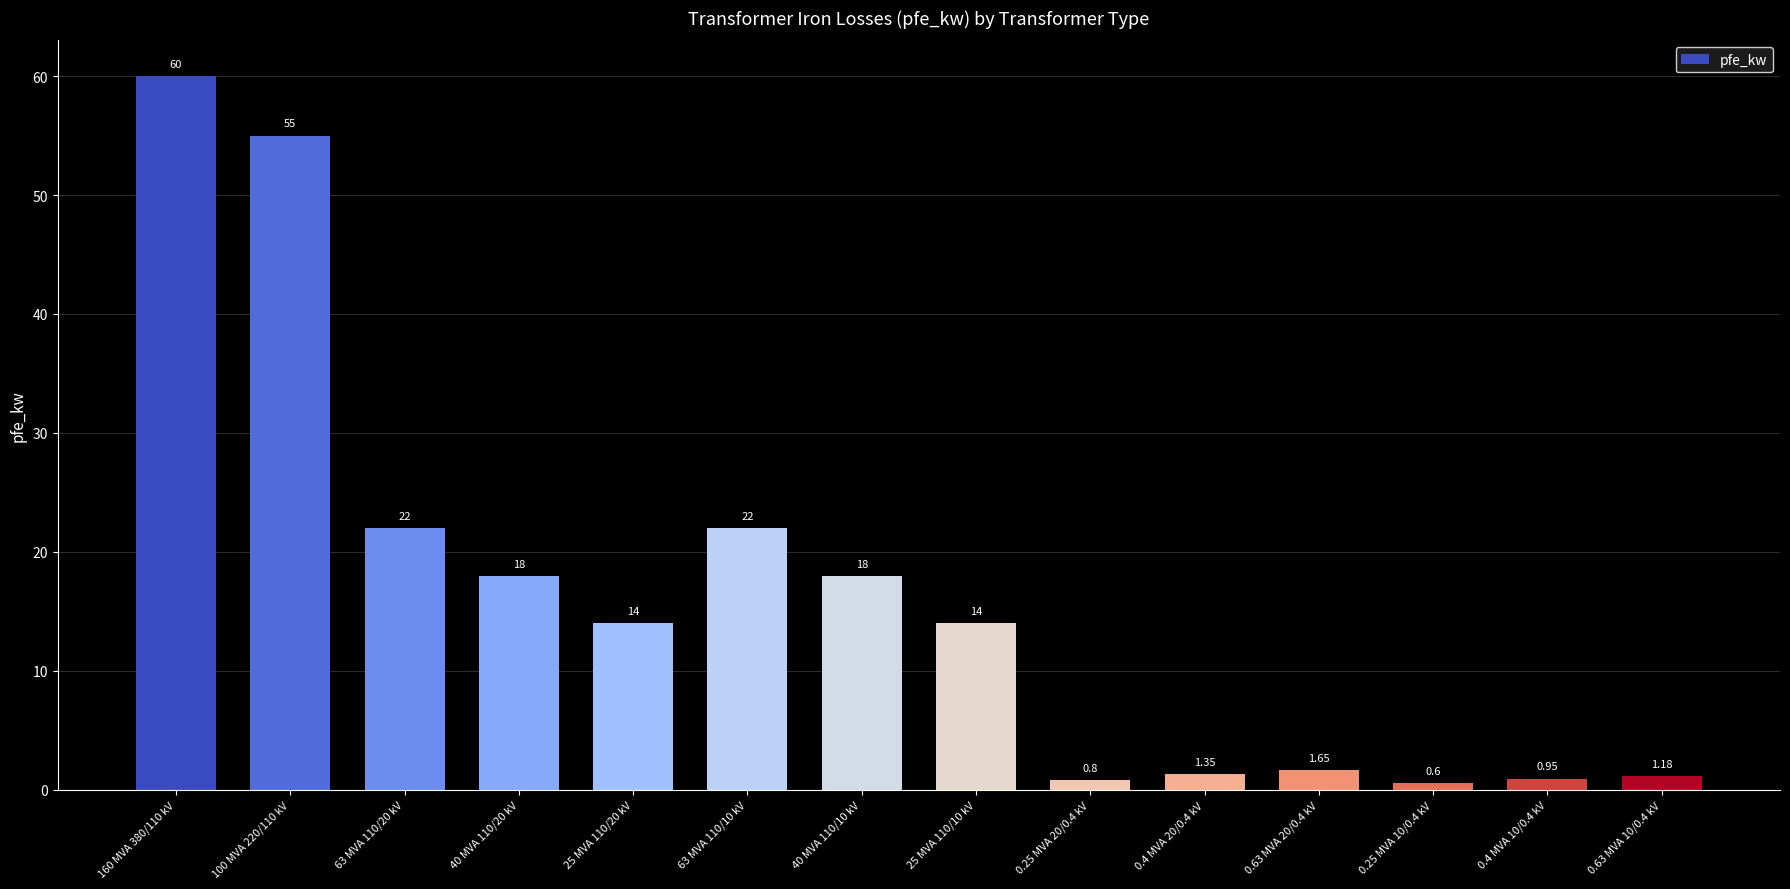

Which has a higher value, 0.63 MVA 20/0.4 kV or 40 MVA 110/10 kV?

40 MVA 110/10 kV